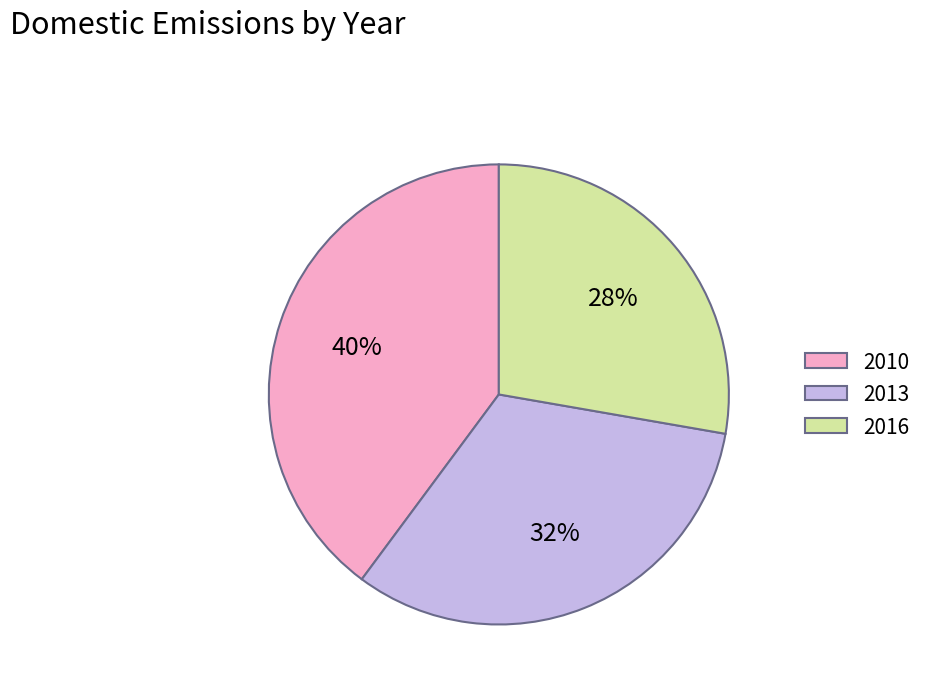

Rank the categories by value from lowest to highest.

2016, 2013, 2010